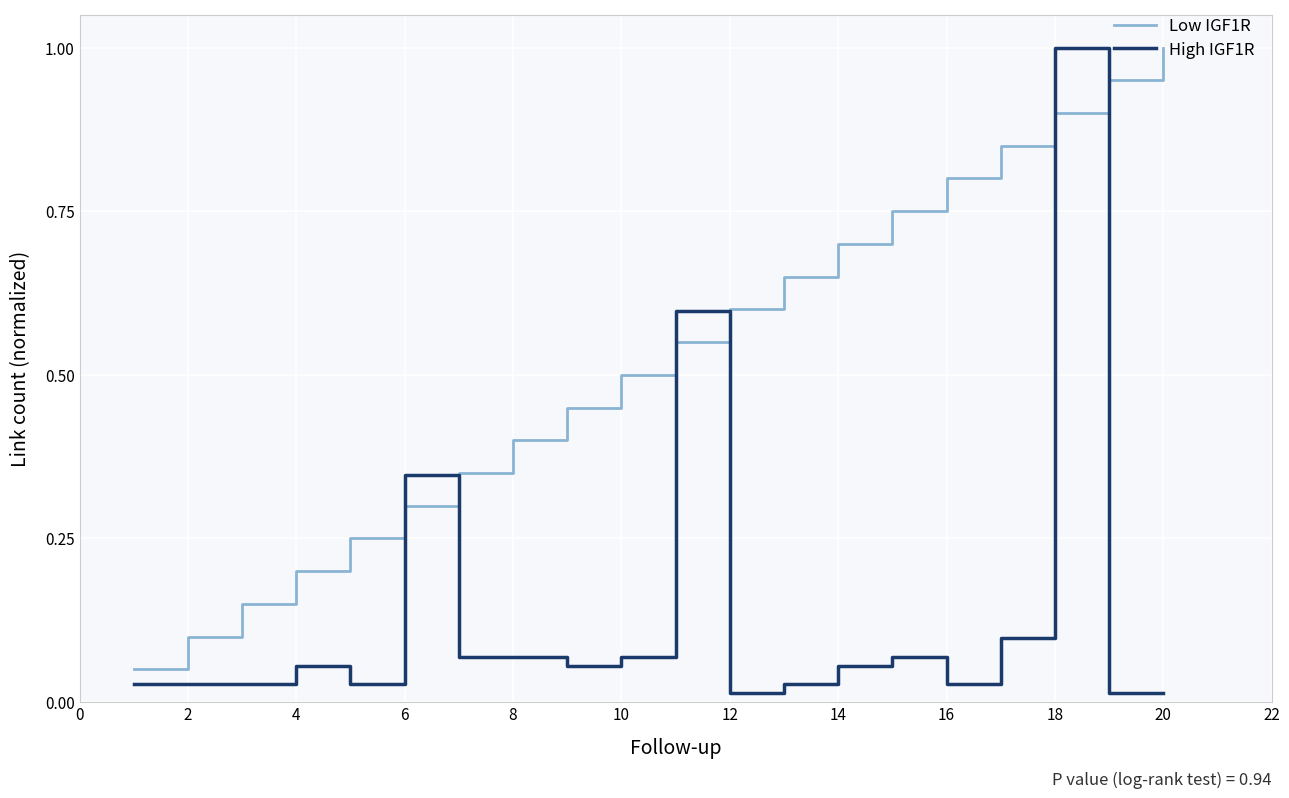

What is the maximum value shown in the chart?

1.0